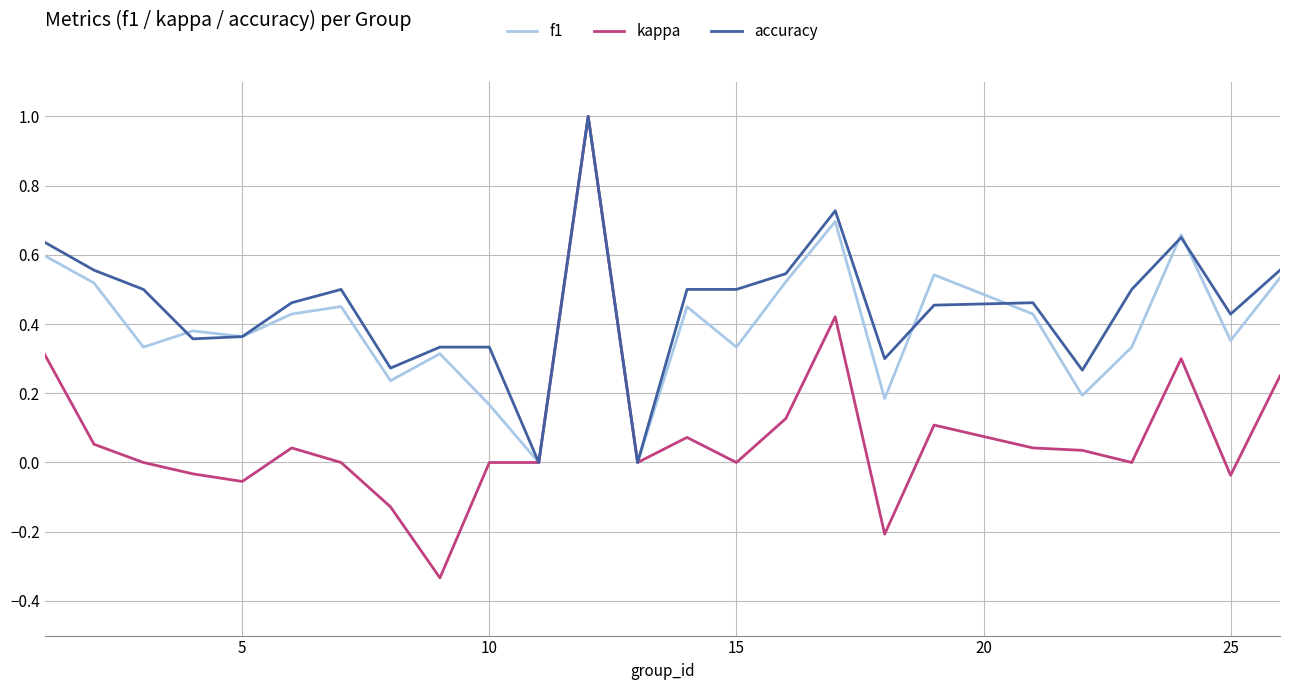

Which series has the widest spread of values?

kappa